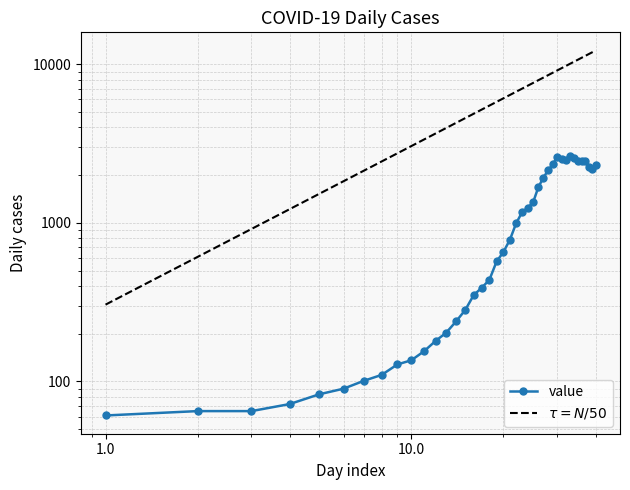

Reading left to right, extract all data points from this chart.

61	65	65	72	83	90	101	110	128	136	155	180	203	239	282	351	390	438	571	655	783	992	1164	1244	1345	1673	1925	2142	2340	2599	2538	2491	2637	2565	2467	2445	2451	2240	2190	2310